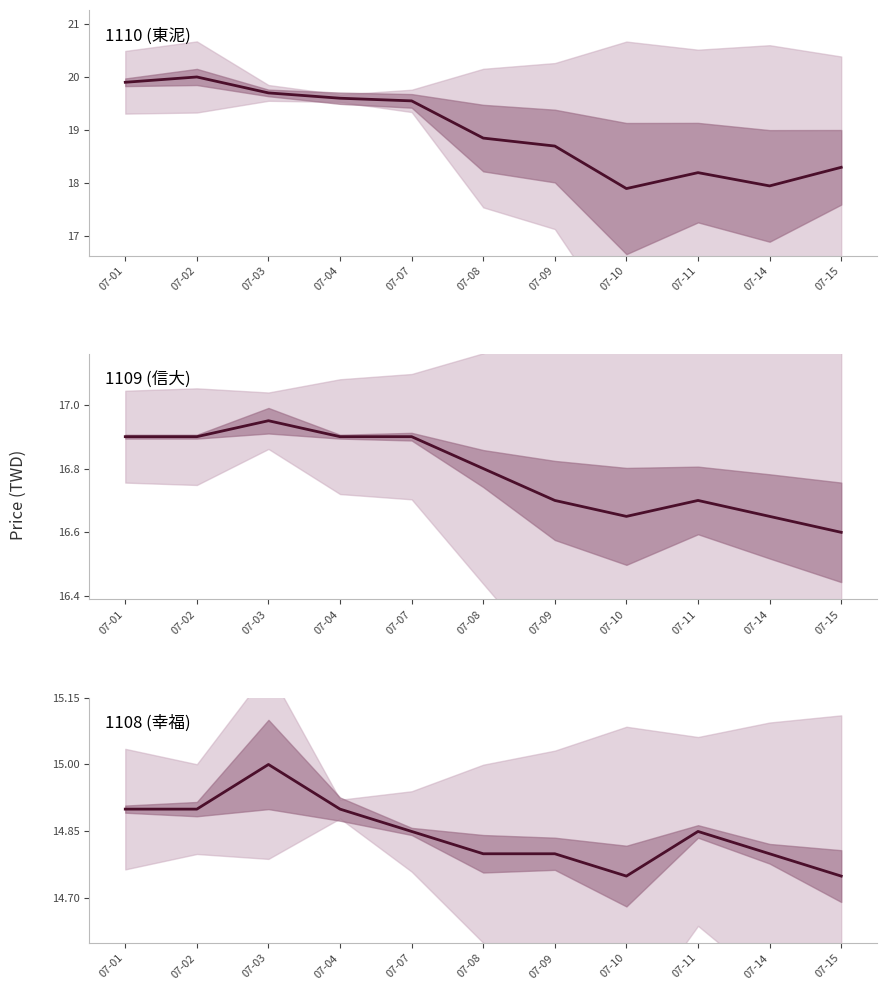

Read the value at 07-03.

15.0